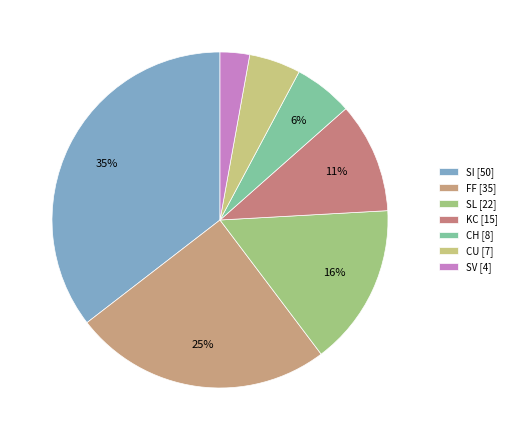

What is the change in value from CH to CU?

-1